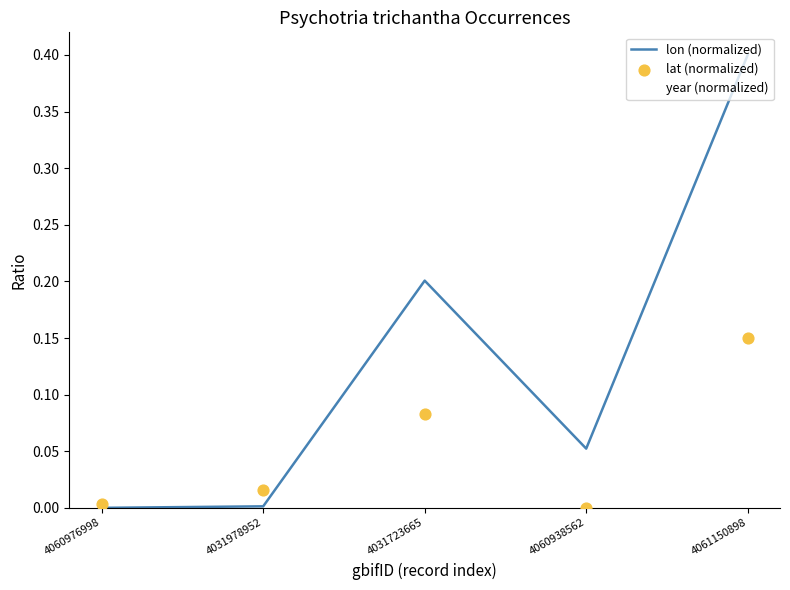

At how many categories does at least one series exceed 0?

5